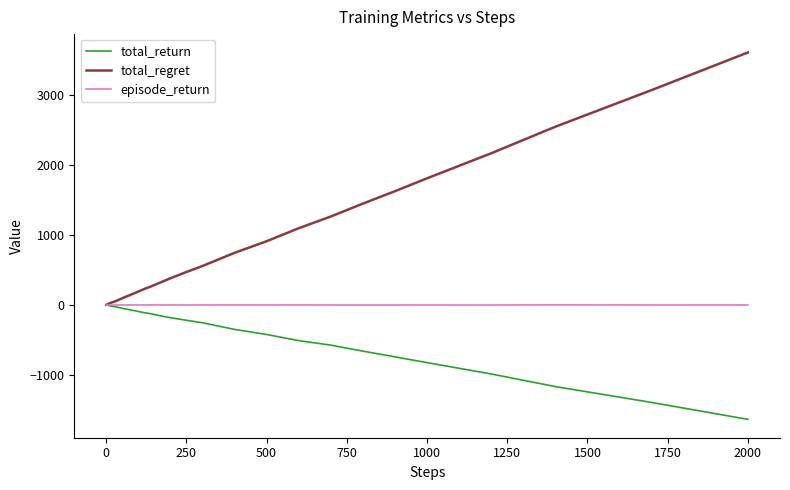

Rank the series by their average value, from lowest to highest.

total_return, episode_return, total_regret